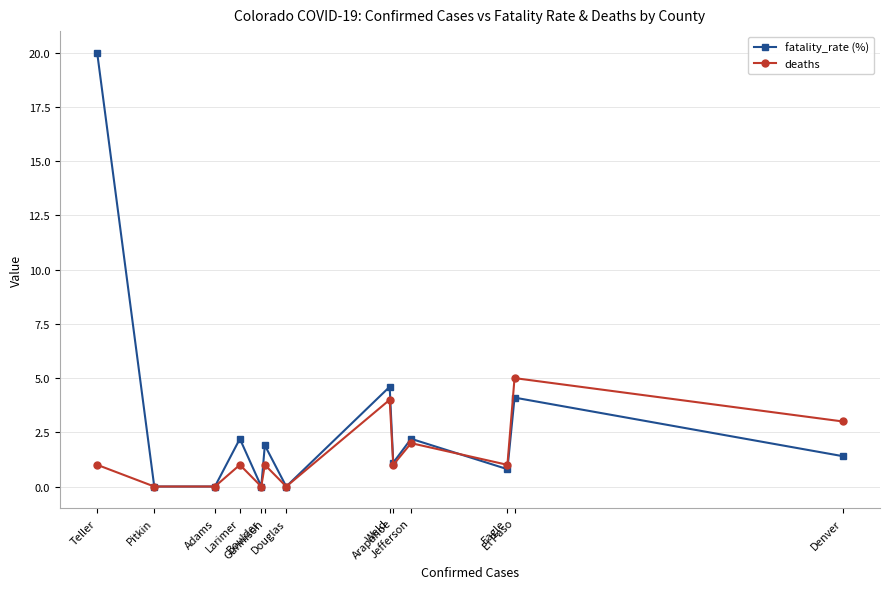

How many interior local peaks does the deaths series have?

5